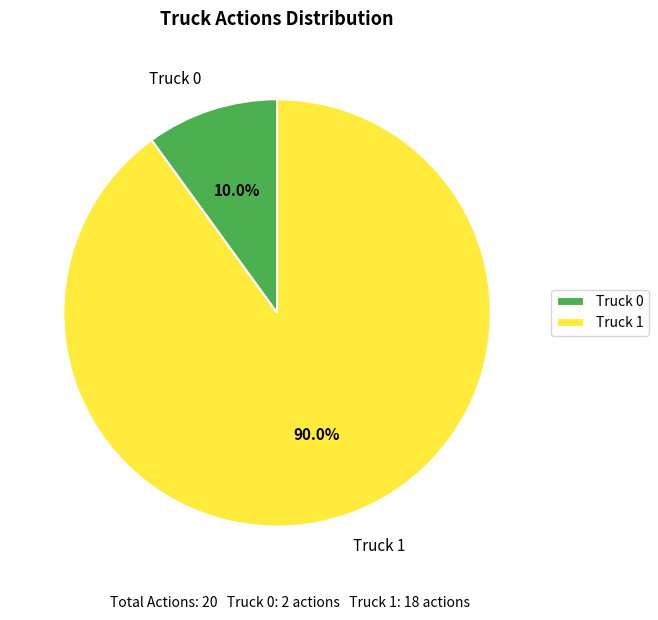

What is the ratio of the value at Truck 0 to the value at Truck 1?

0.1